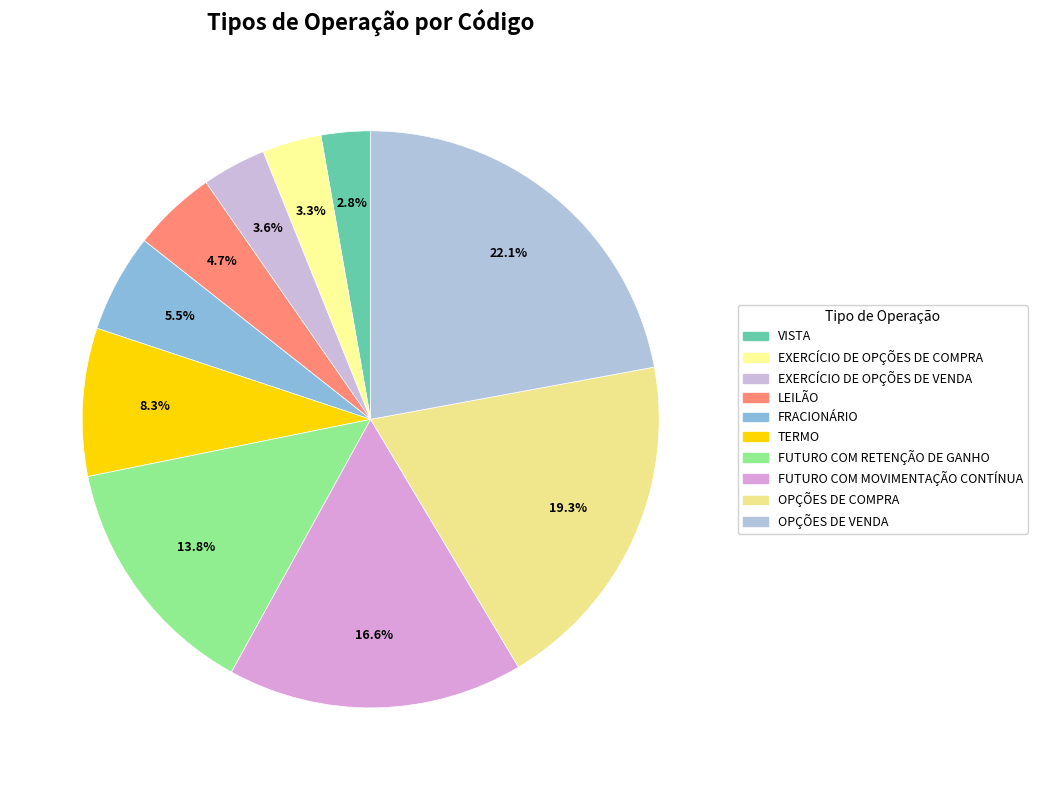

Count the number of slices in the pie.

10